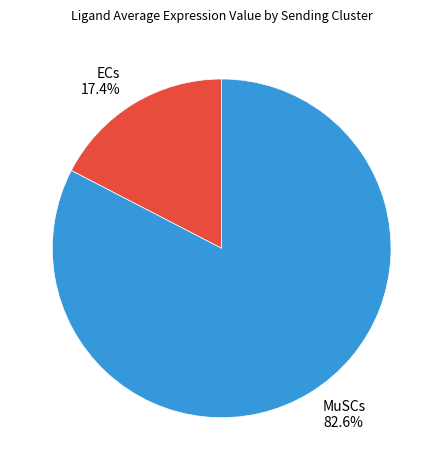

How many slices are in this pie chart?

2